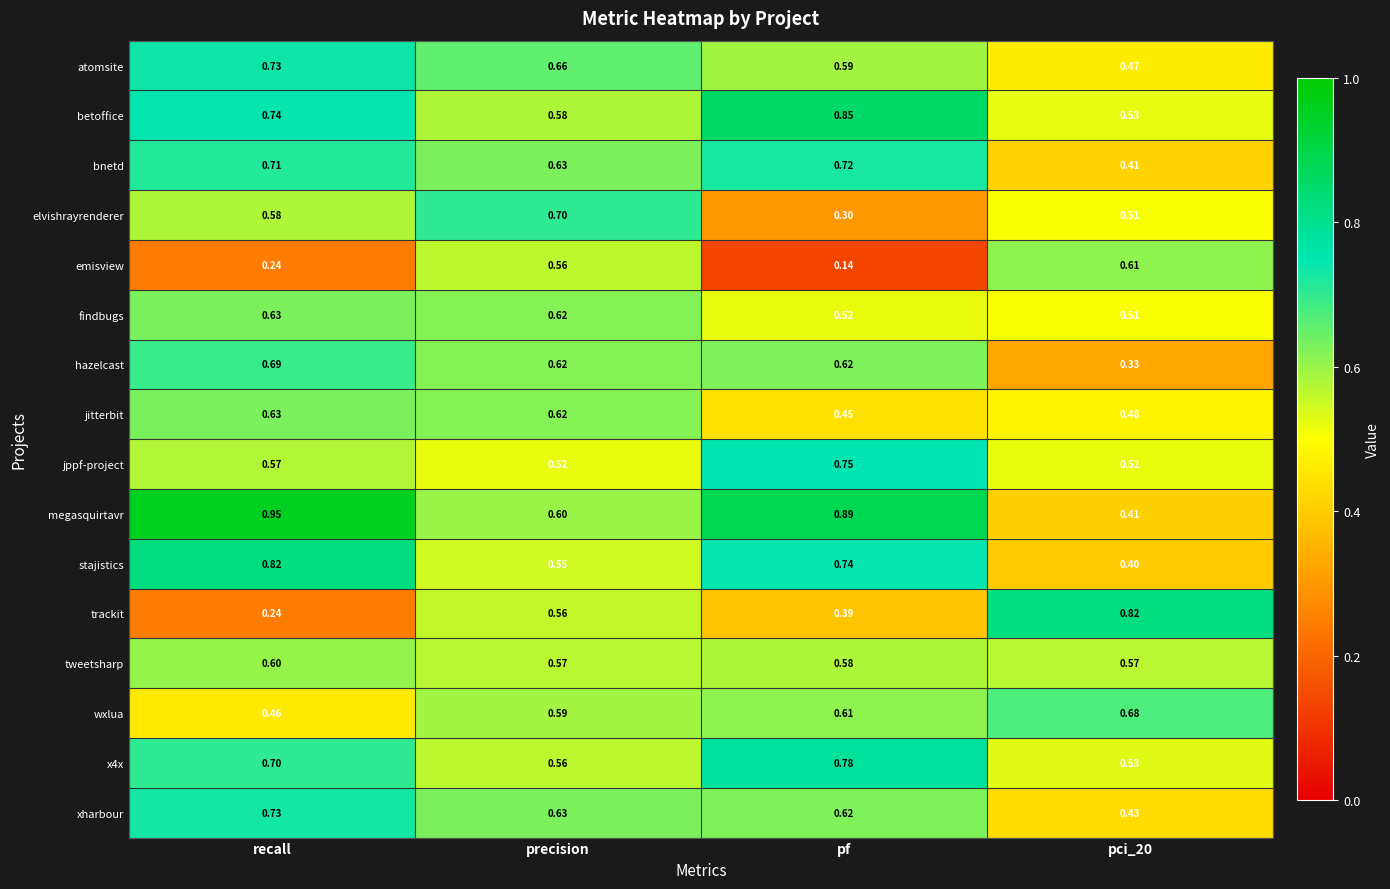

Which category has the lowest value across all series?

pf